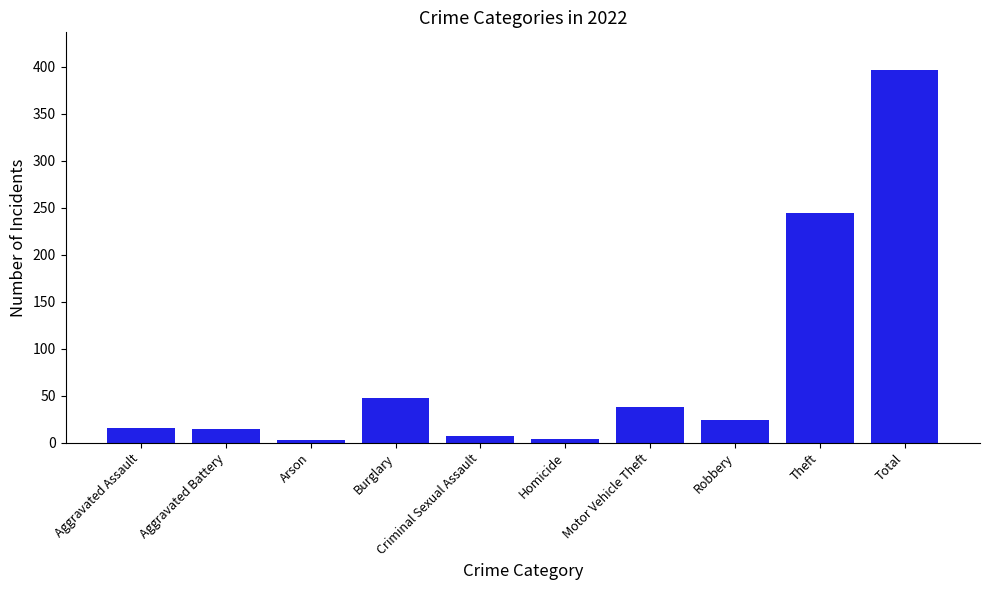

How many bars are there in total?

10